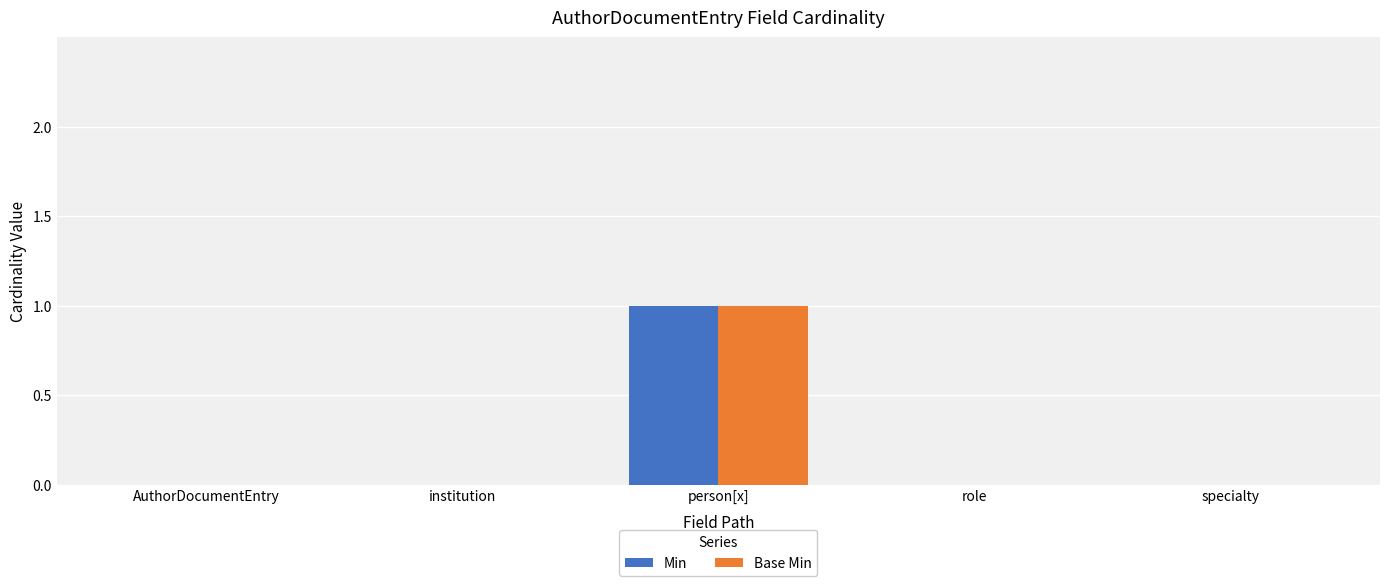

Reading left to right, list all the values displayed in this chart.

Min: AuthorDocumentEntry=0	institution=0	person[x]=1	role=0	specialty=0
Base Min: AuthorDocumentEntry=0	institution=0	person[x]=1	role=0	specialty=0